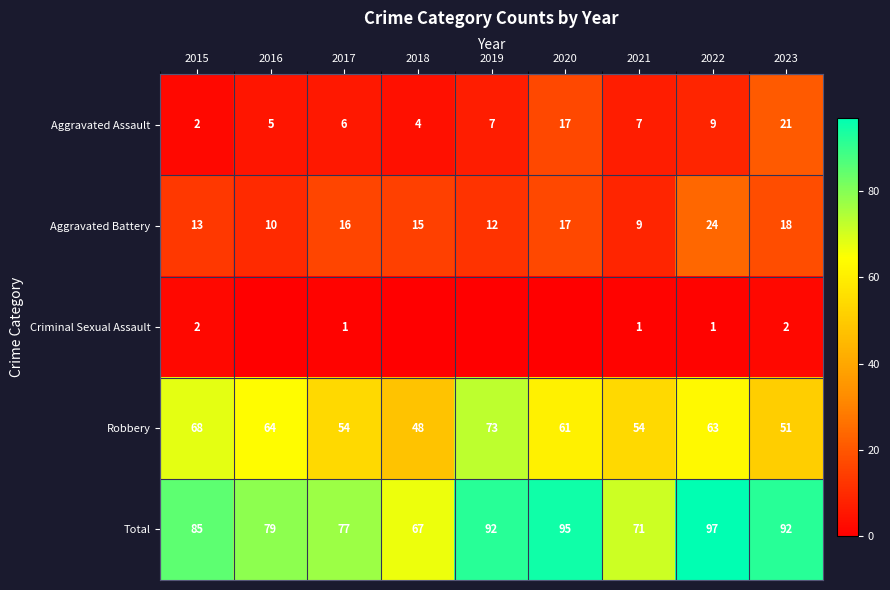

What is the average value of the Aggravated Assault series?

9